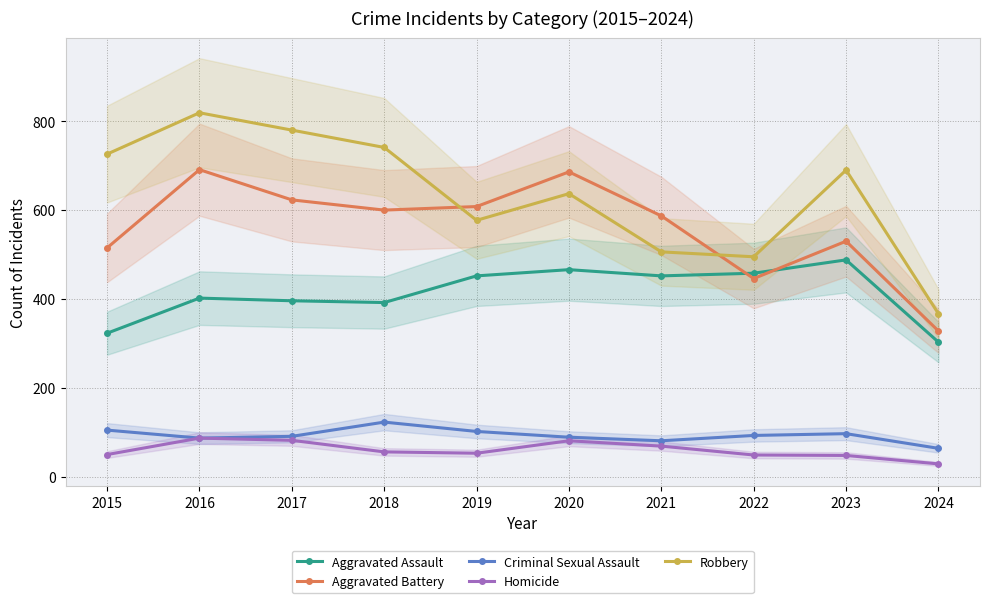

What is the difference between the Robbery values at 2022 and 2017?

285